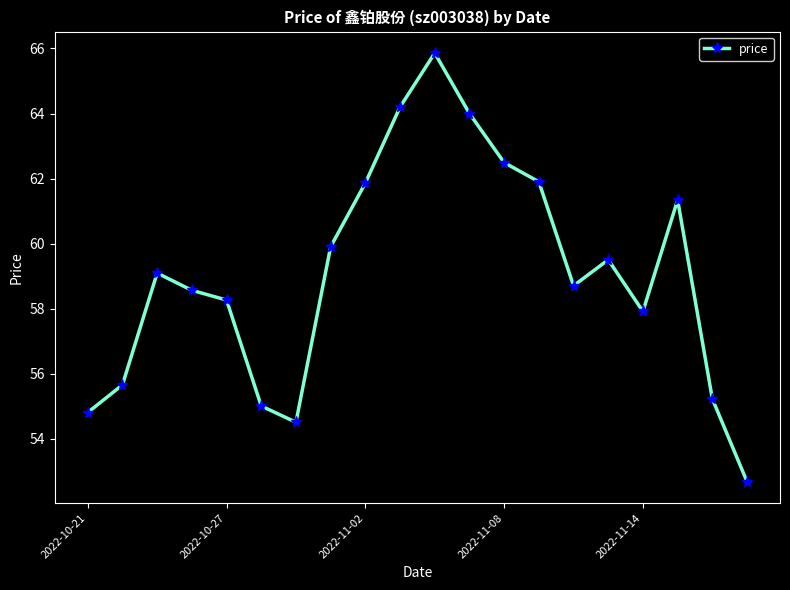

How many interior local peaks (higher than both neighbors) does the data have?

4